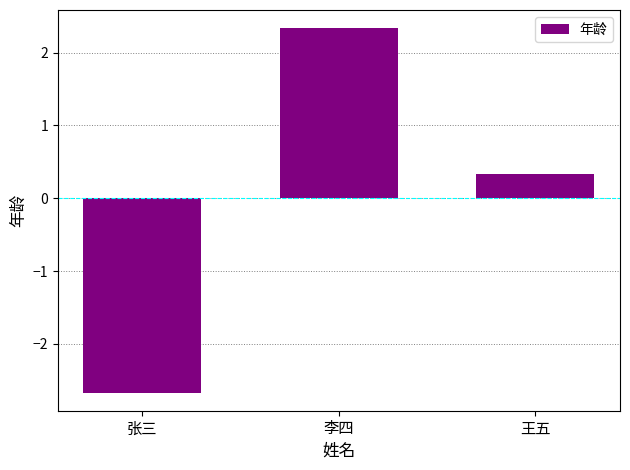

Count the number of data series in this chart.

1